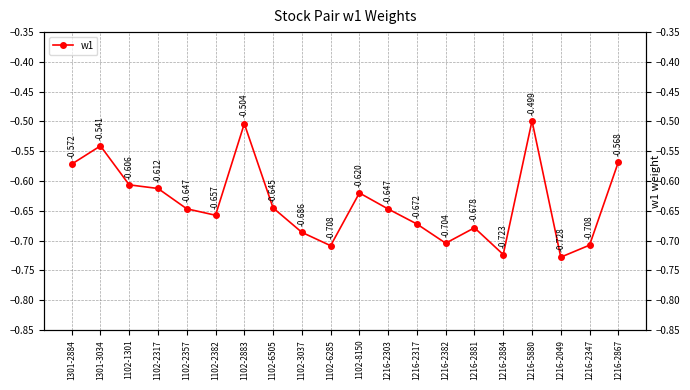

What is the label of the 14th point from the left?

1216-2382